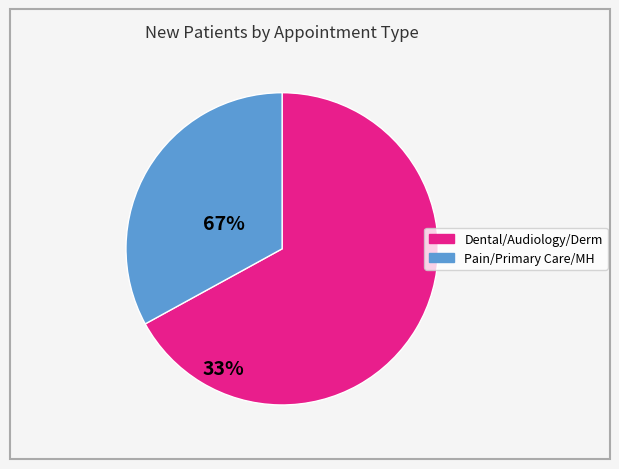

Is there a majority slice in this chart?

Yes